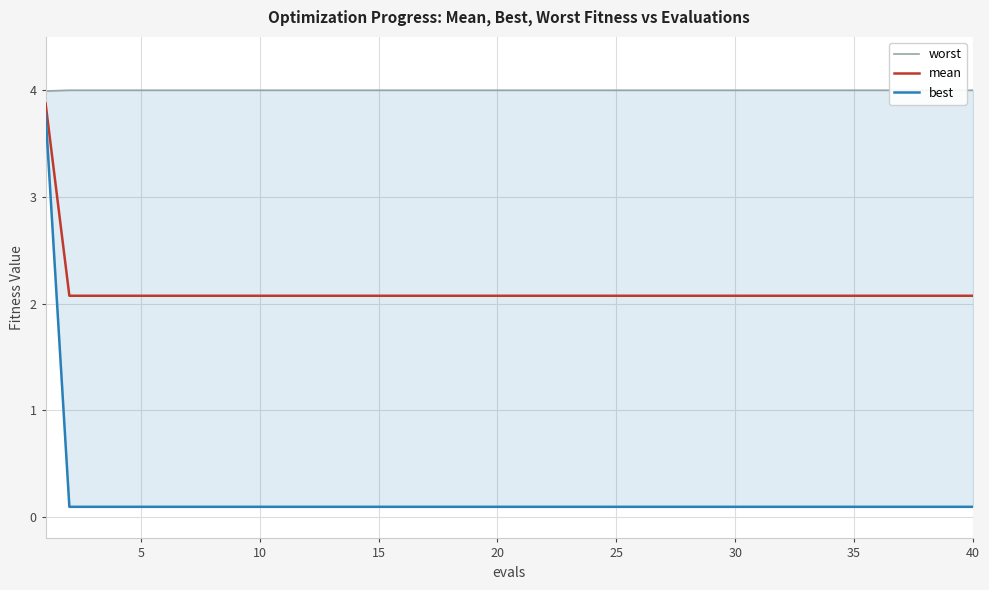

List the series in order of their peak value, highest first.

worst, mean, best